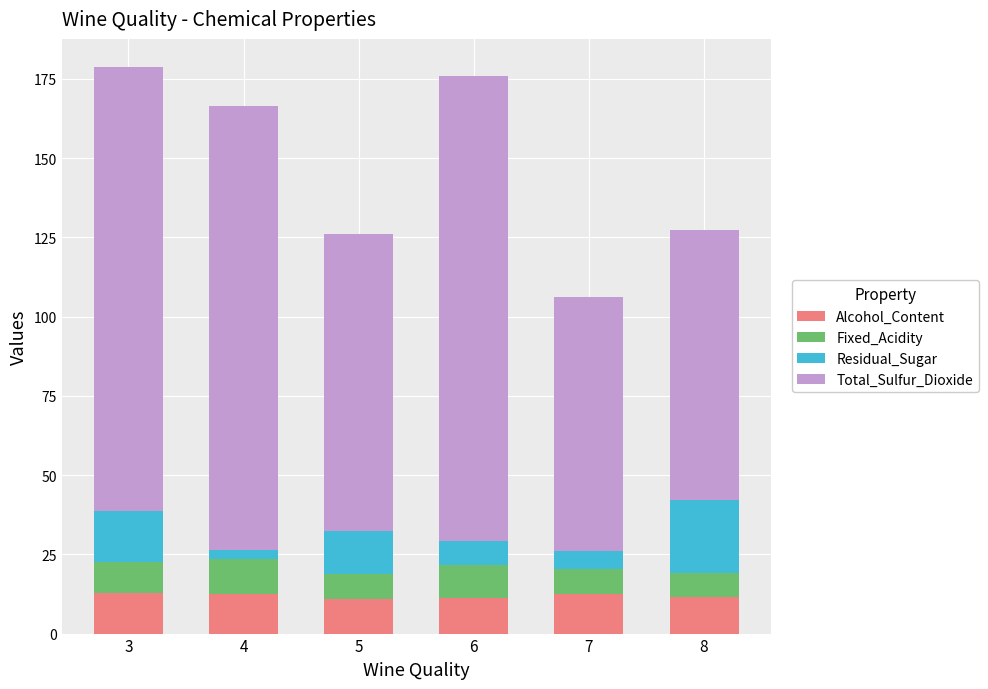

What is the total value across all series at 8?

127.2